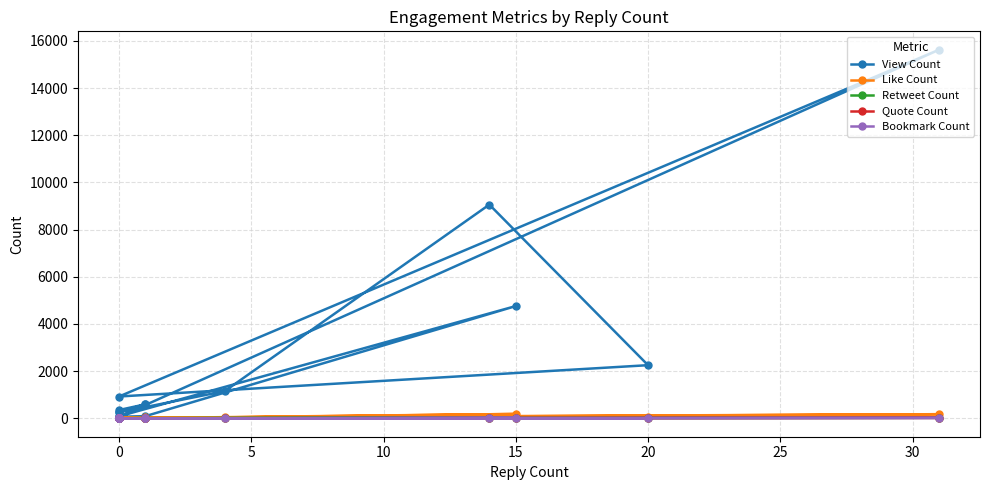

At 25, list the series in order from largest to smallest.

View Count, Like Count, Retweet Count, Quote Count, Bookmark Count